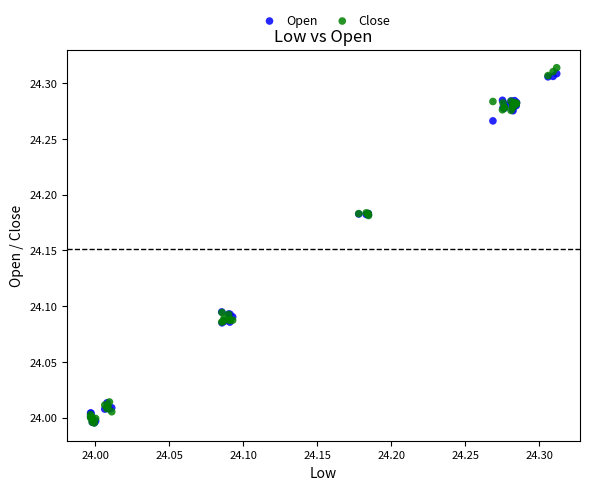

What are all the series names shown in the legend?

Open, Close